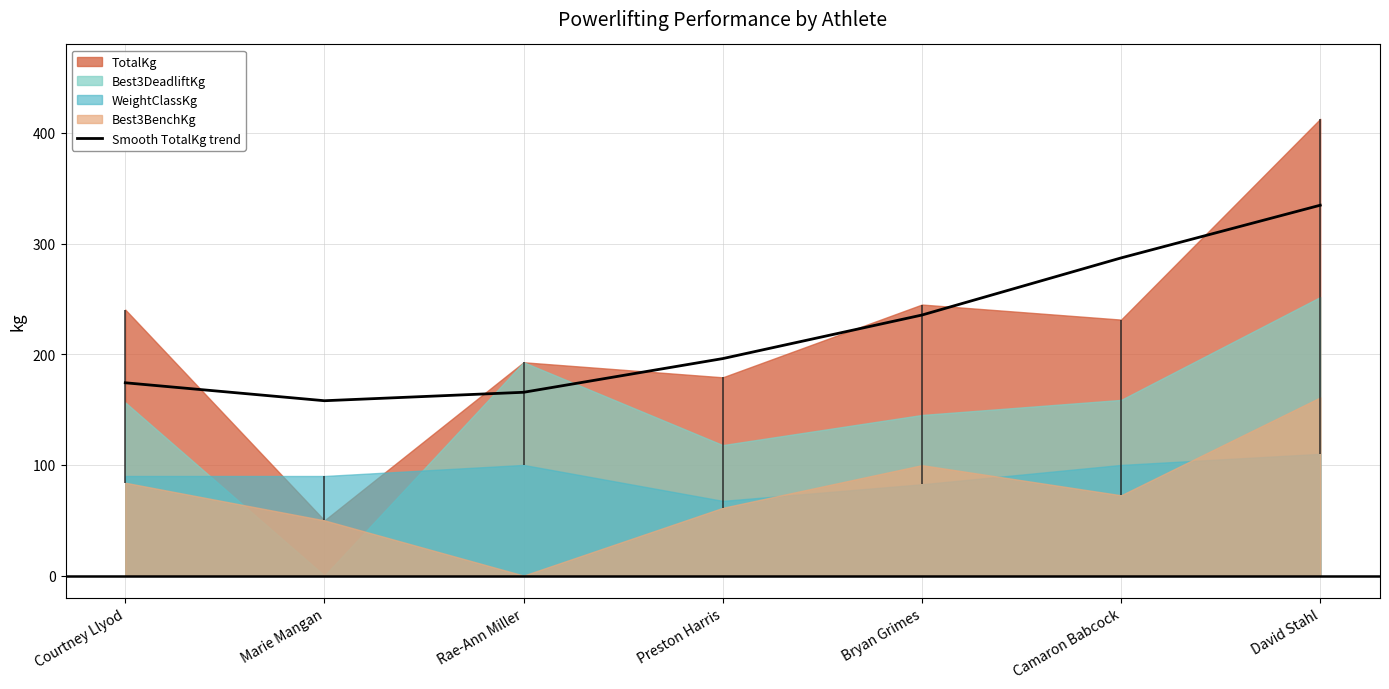

Reading left to right, what are all the values shown in this chart?

174.2	158.0	165.7	196.1	235.5	287.1	334.7